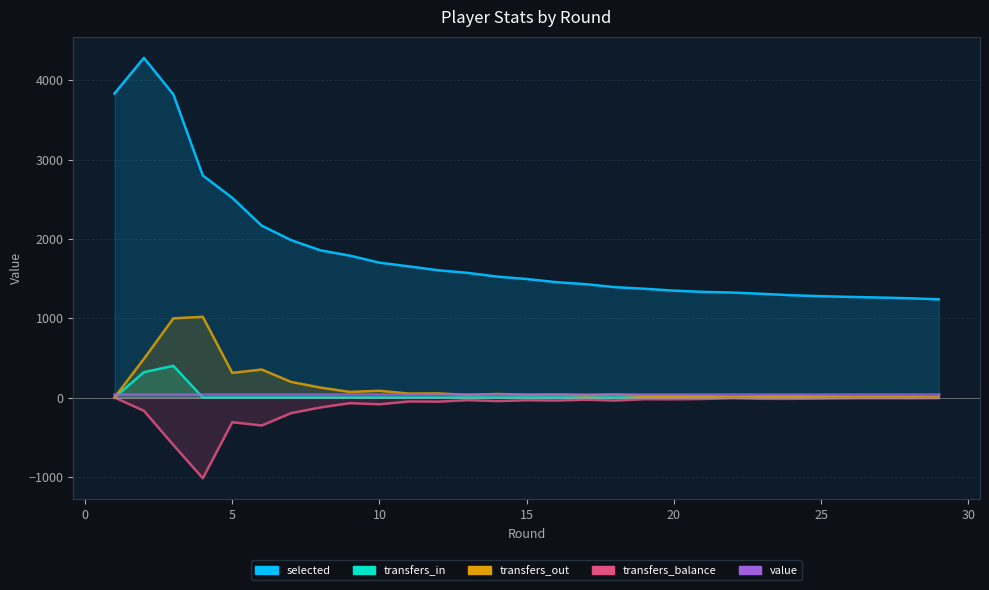

The value of transfers_in at 14 is 0. True or false?

True